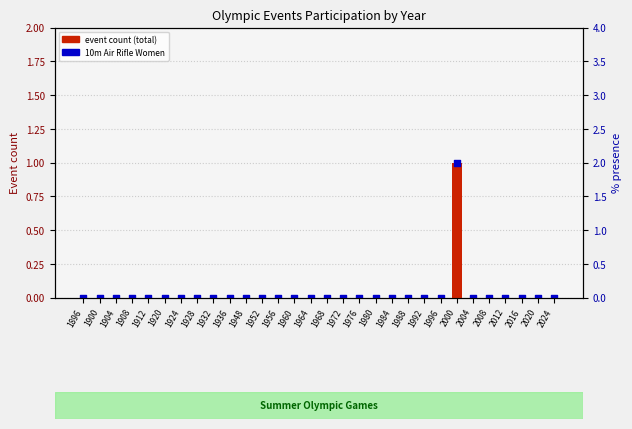

At which category is the sum across all series the highest?

2000